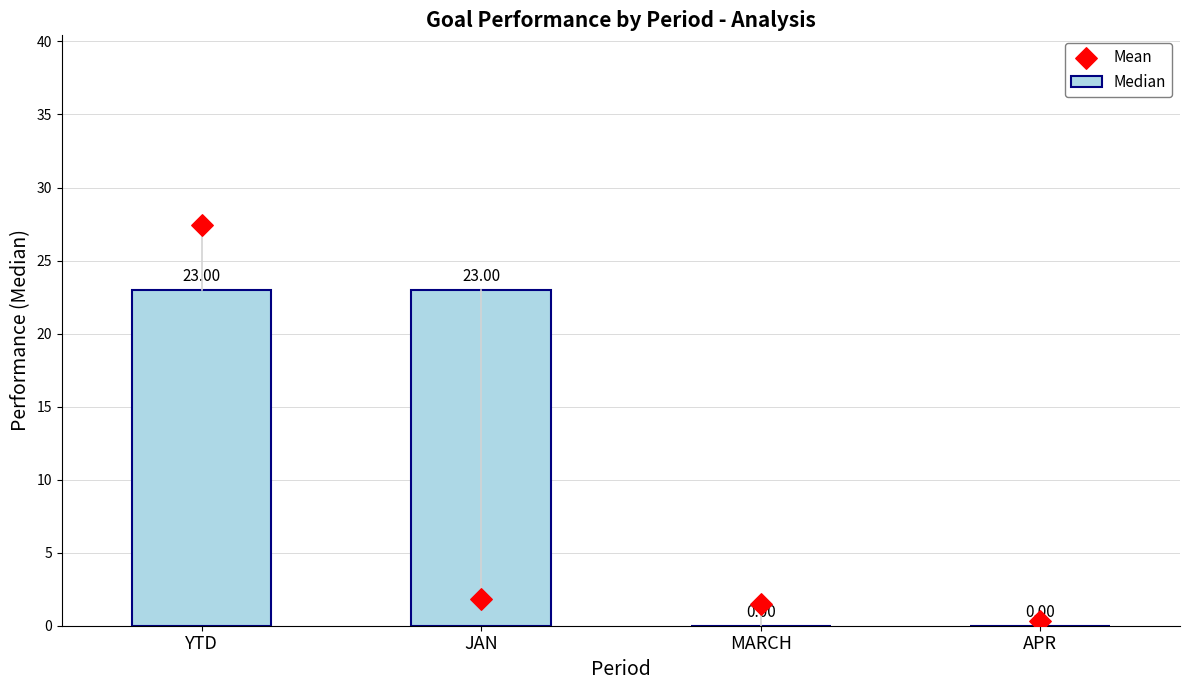

Which series has the largest total across all categories?

Median